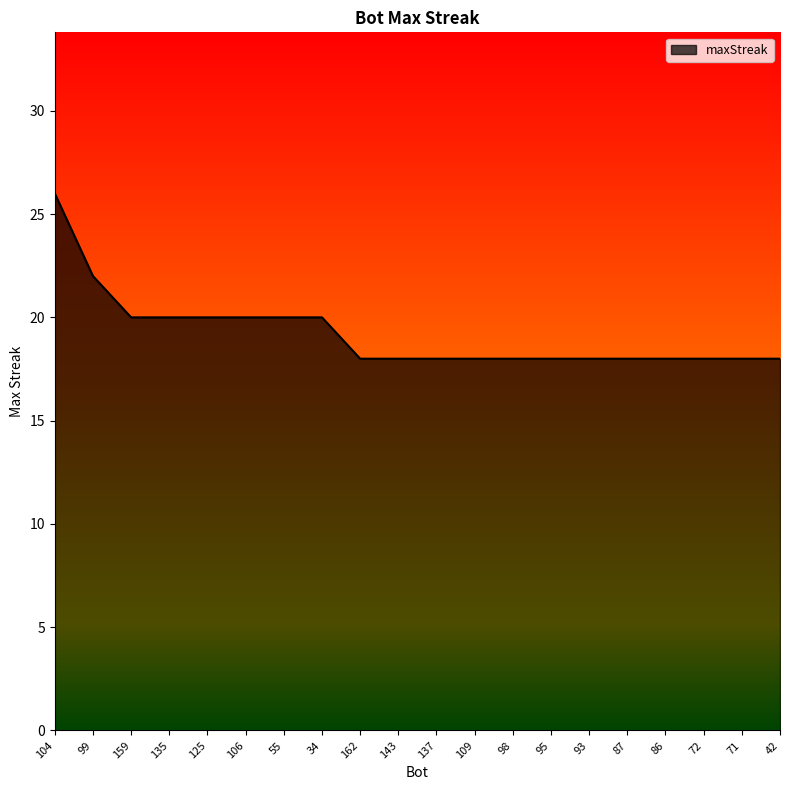

What position from the left is 95?

14